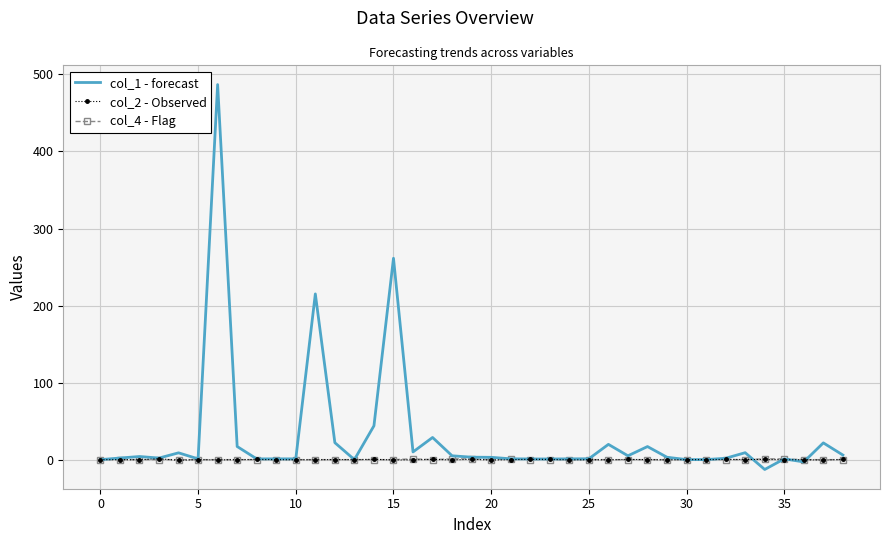

What is the greatest value displayed?

486.8